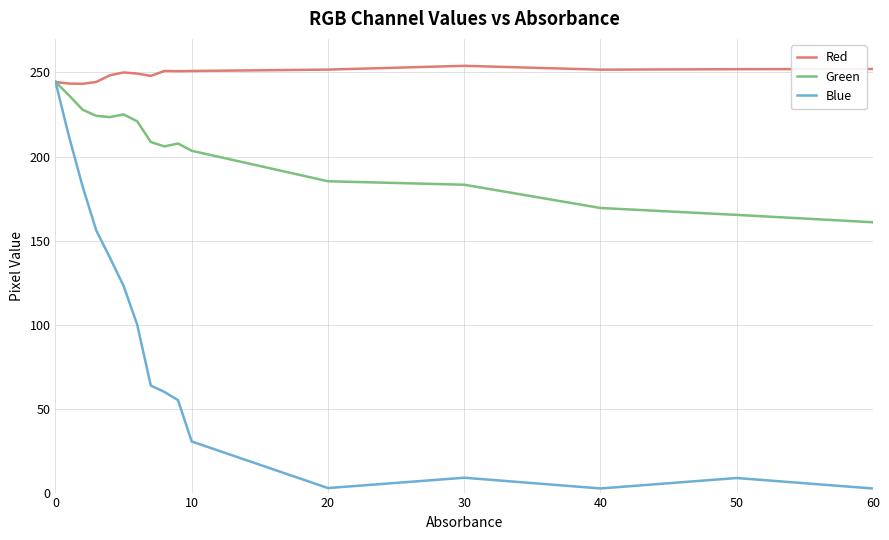

What are all the series names shown in the legend?

Red, Green, Blue